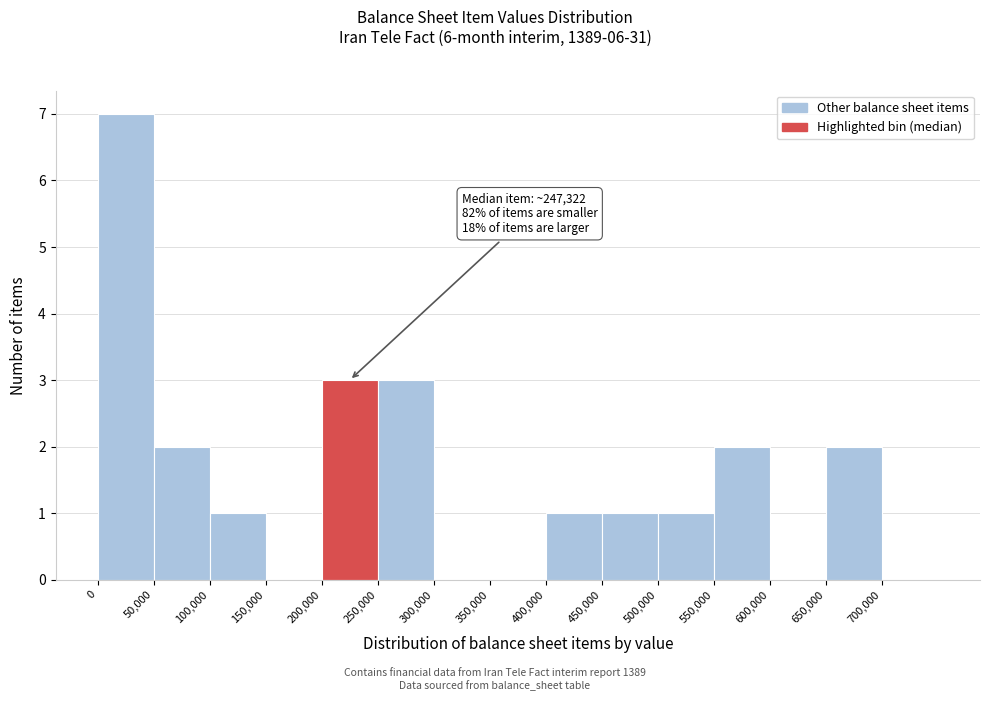

Which range on the x-axis has the tallest bar?

0 to 50000